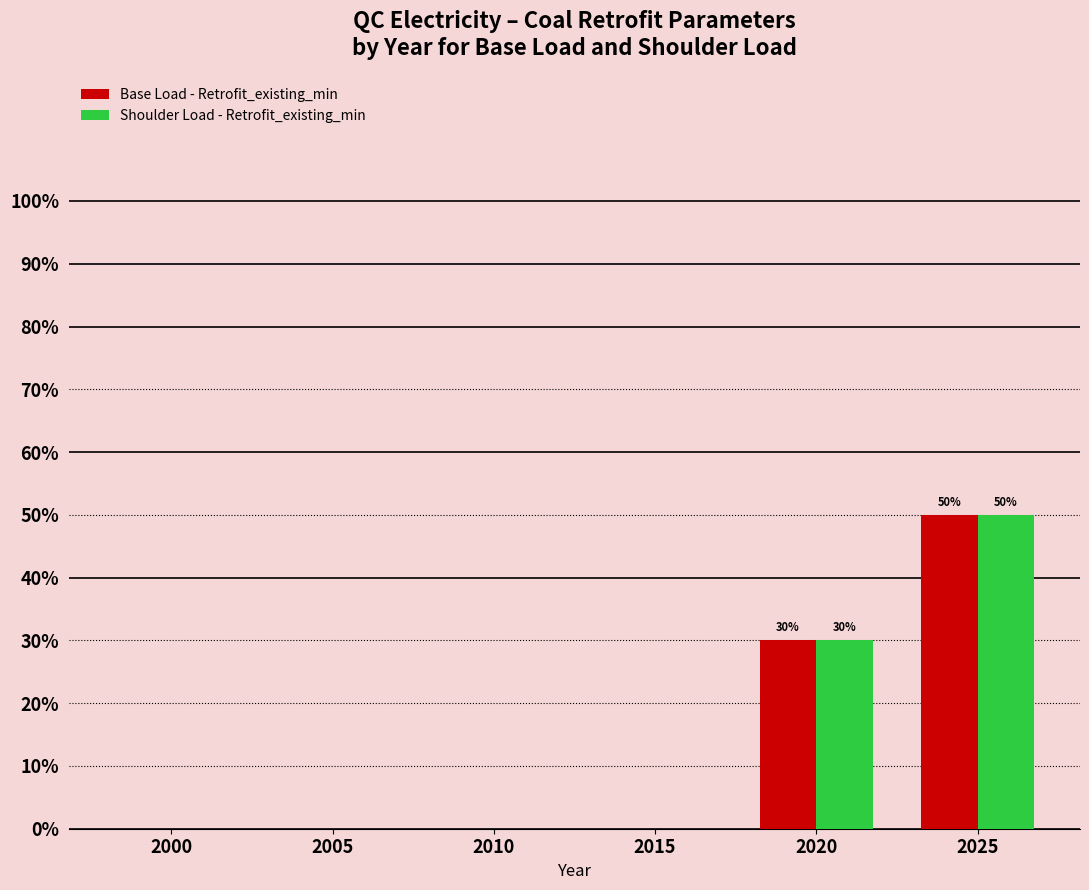

Are the bars grouped side by side (vs. stacked)?

Yes